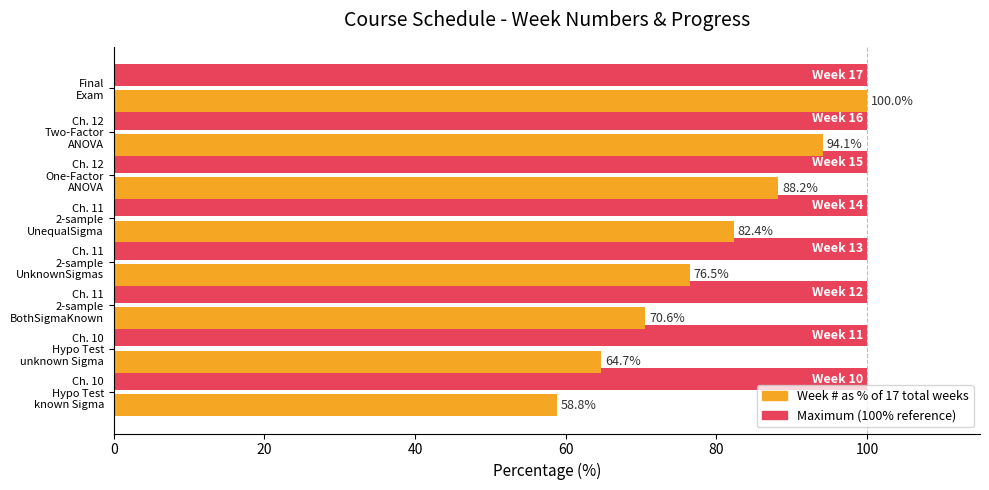

What is the maximum value shown in the chart?

100.0